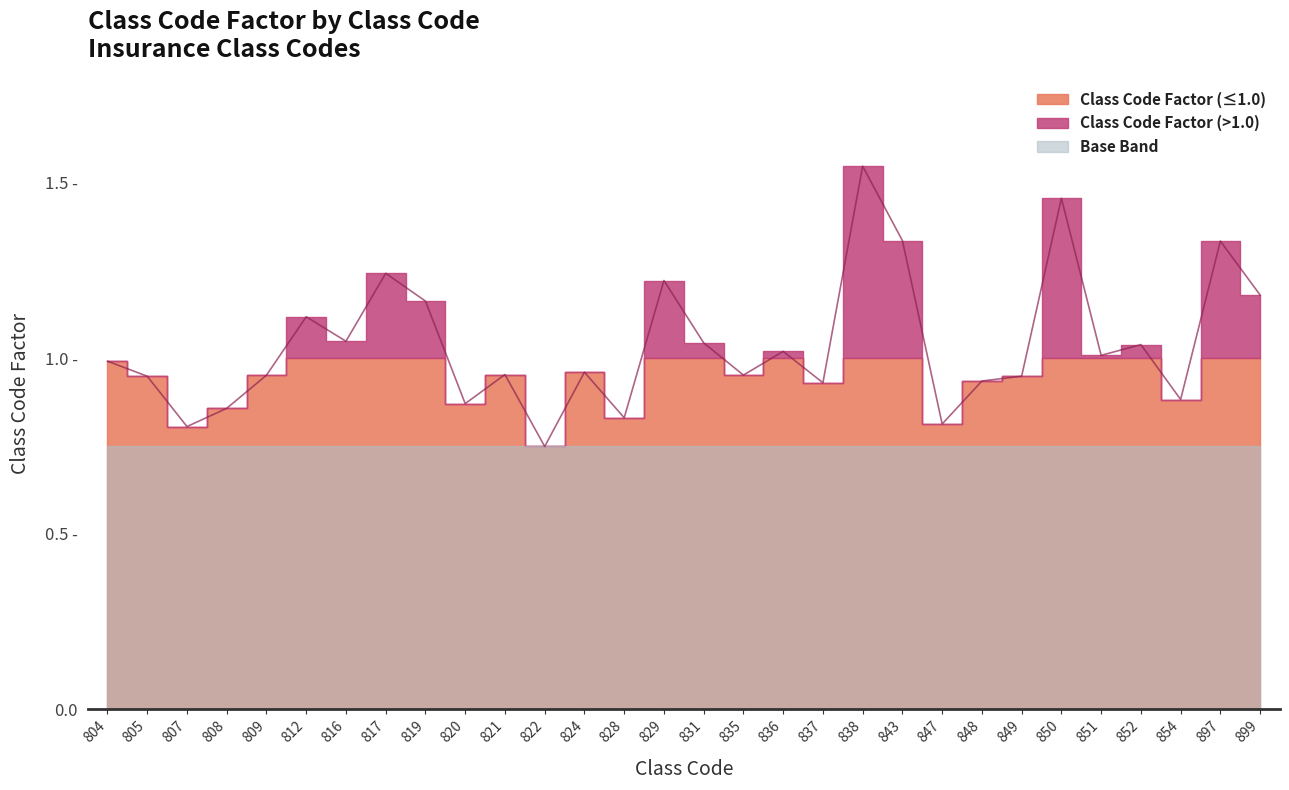

At which category does the chart reach its peak across all series?

838